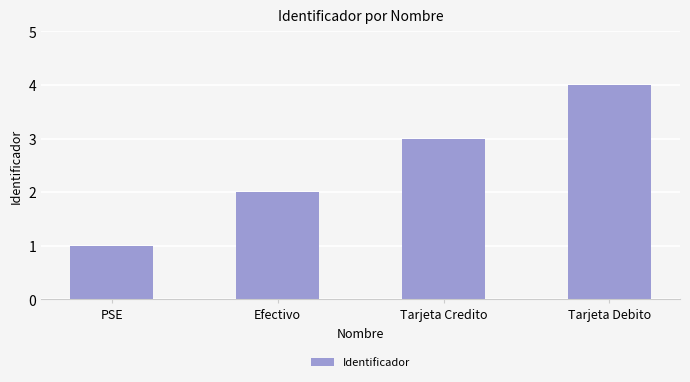

True or false: the data shows 2 at Tarjeta Debito.

False